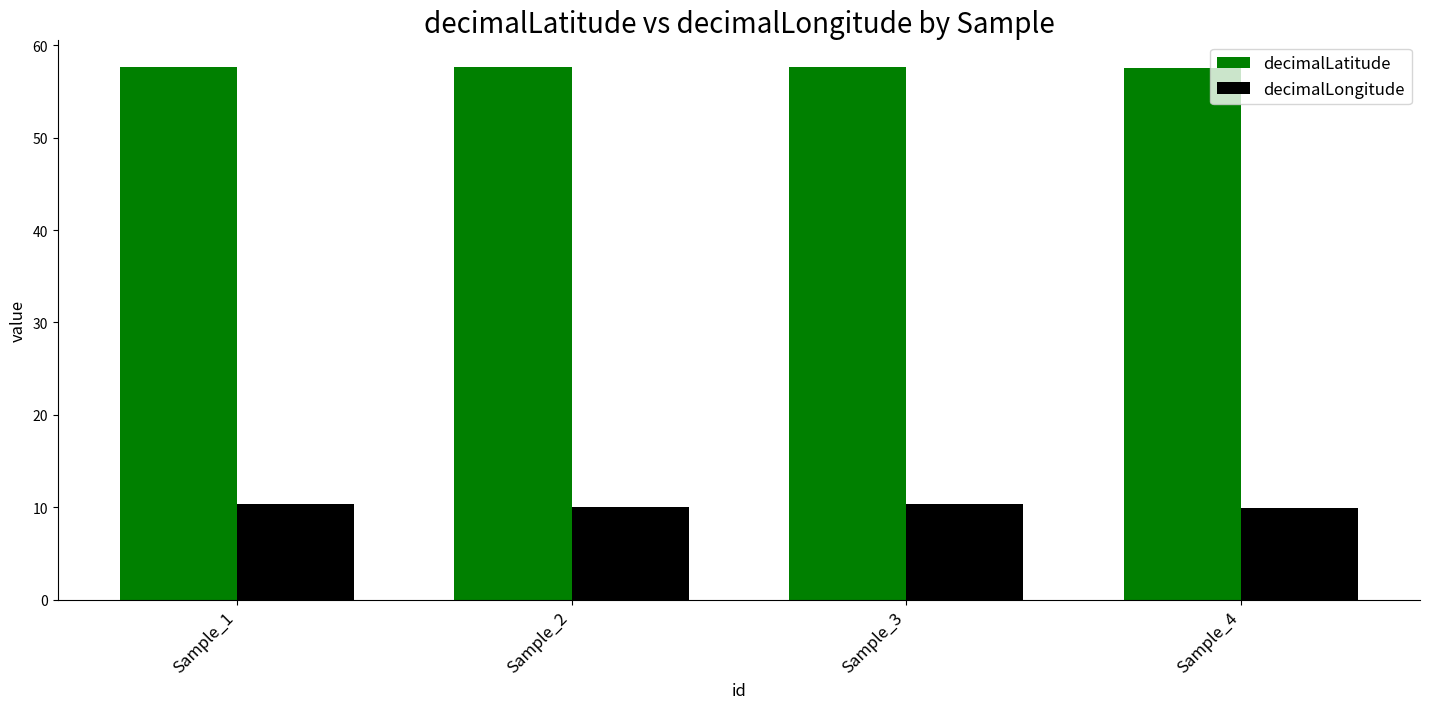

What is the value of the decimalLongitude bar at the 1st from the left?

10.4